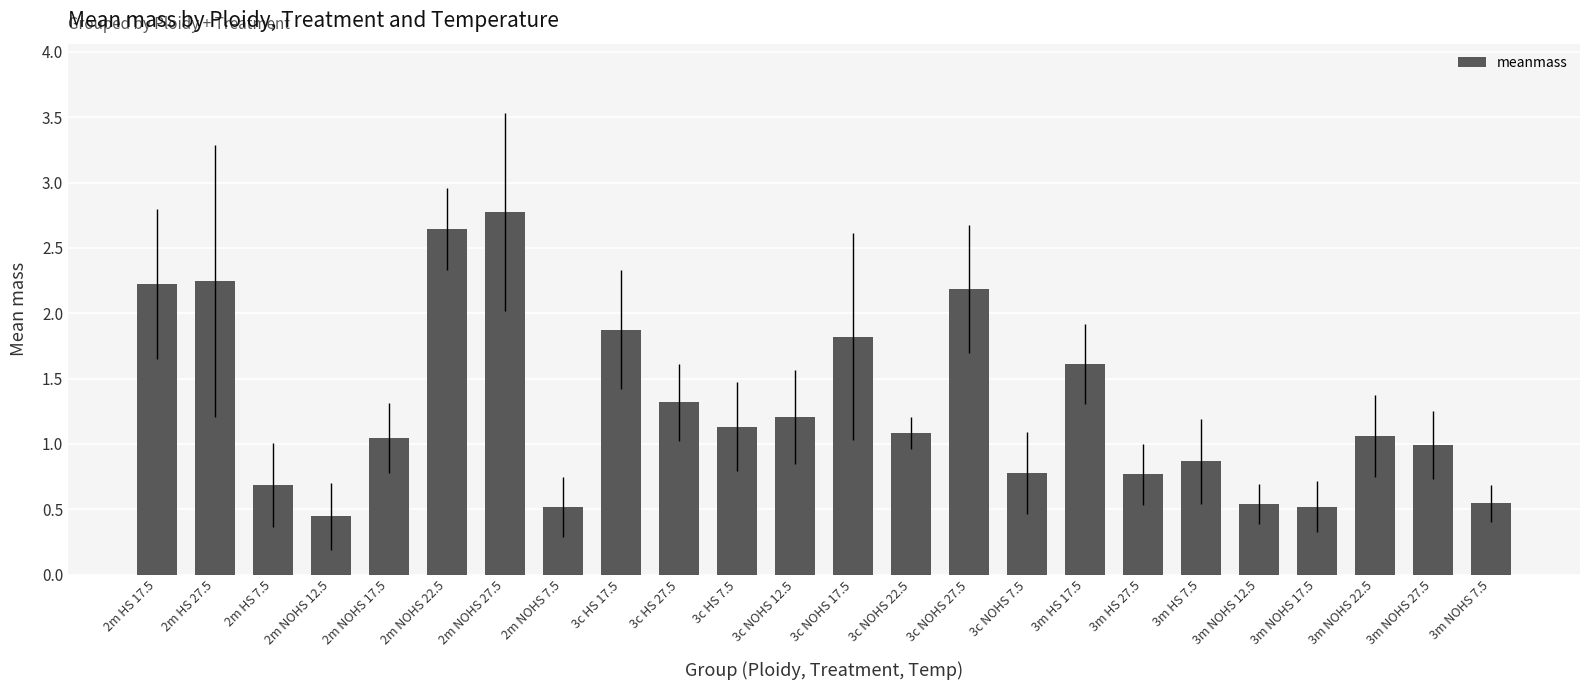

Between 3c HS 7.5 and 3m HS 17.5, which is larger?

3m HS 17.5